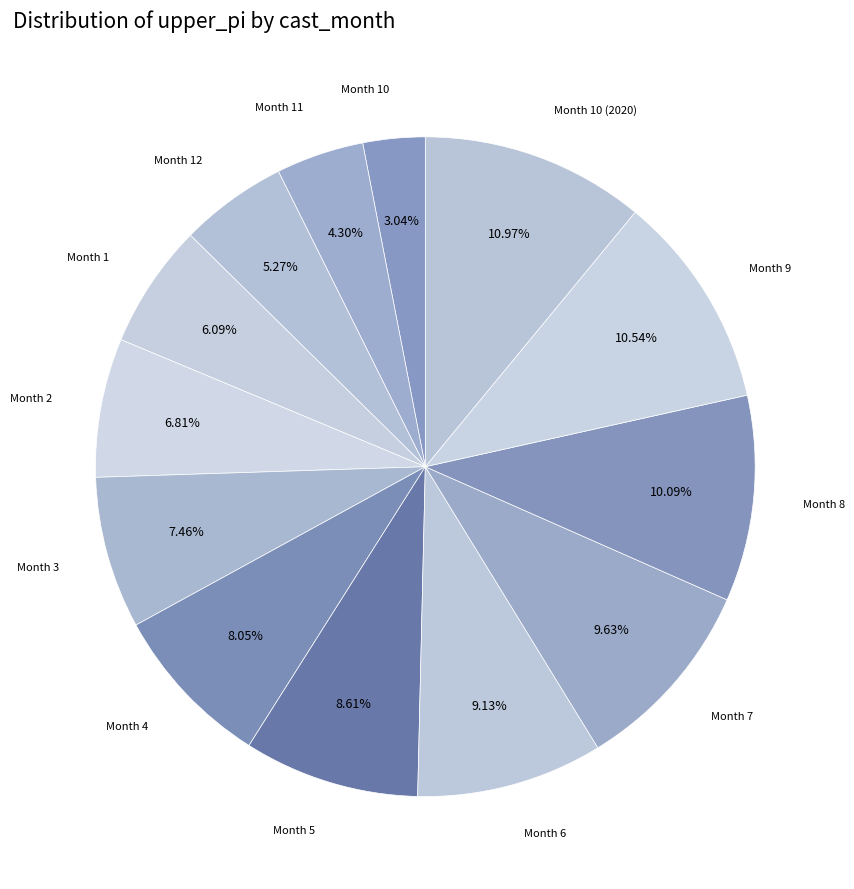

How many slices are in this pie chart?

13